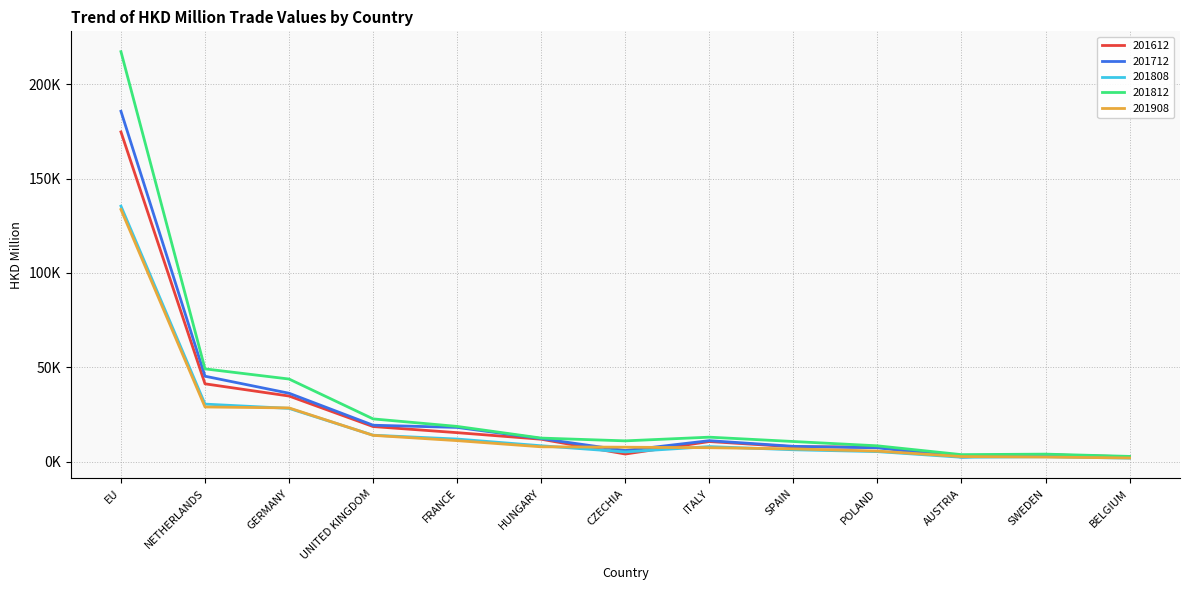

Reading left to right, list all the values displayed in this chart.

201612: EU=174748.8	NETHERLANDS=41201.2	GERMANY=34718.5	UNITED KINGDOM=18538.1	FRANCE=15301.2	HUNGARY=11822.2	CZECHIA=3973.9	ITALY=10598.5	SPAIN=7814.5	POLAND=7665.5	AUSTRIA=2463.5	SWEDEN=3610.1	BELGIUM=2498.5
201712: EU=185699.9	NETHERLANDS=45233.0	GERMANY=36200.7	UNITED KINGDOM=19245.7	FRANCE=18086.8	HUNGARY=12150.8	CZECHIA=5832.3	ITALY=11057.0	SPAIN=8064.4	POLAND=7269.8	AUSTRIA=2436.6	SWEDEN=3570.5	BELGIUM=2224.2
201808: EU=135421.9	NETHERLANDS=30444.4	GERMANY=28180.1	UNITED KINGDOM=13948.5	FRANCE=11917.1	HUNGARY=8354.5	CZECHIA=5085.0	ITALY=7917.0	SPAIN=6230.1	POLAND=5249.6	AUSTRIA=2263.5	SWEDEN=2533.2	BELGIUM=1801.6
201812: EU=217313.3	NETHERLANDS=49121.6	GERMANY=43735.2	UNITED KINGDOM=22597.7	FRANCE=18613.5	HUNGARY=12426.9	CZECHIA=10953.4	ITALY=12911.8	SPAIN=10612.1	POLAND=8323.6	AUSTRIA=3651.9	SWEDEN=3922.1	BELGIUM=2715.8
201908: EU=133639.5	NETHERLANDS=28927.4	GERMANY=28419.9	UNITED KINGDOM=13876.3	FRANCE=11072.7	HUNGARY=7802.3	CZECHIA=7589.9	ITALY=7330.2	SPAIN=6692.4	POLAND=5537.6	AUSTRIA=2629.4	SWEDEN=2374.1	BELGIUM=1890.8